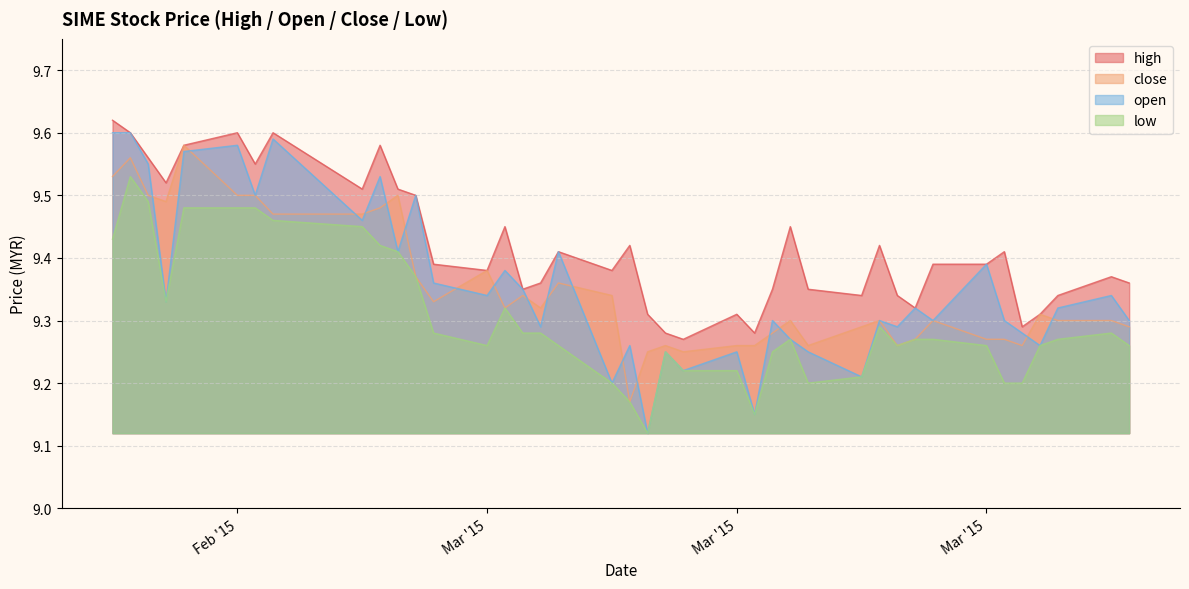

What are all the series names shown in the legend?

high, close, open, low